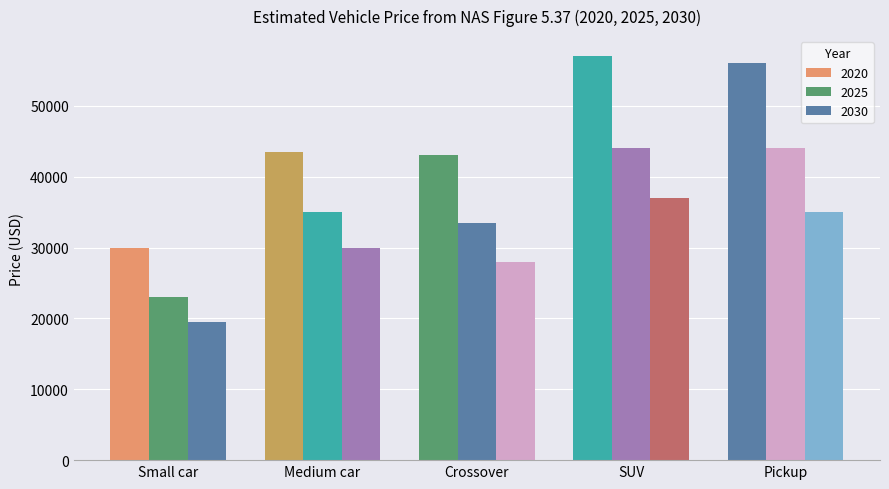

What position from the left is Medium car?

2